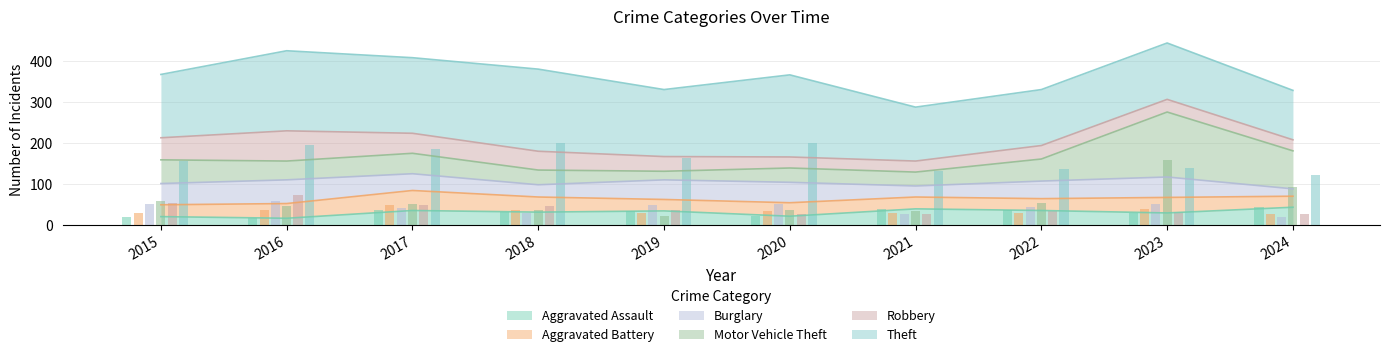

What is the value of the Aggravated Assault bar at the 7th from the left?

39